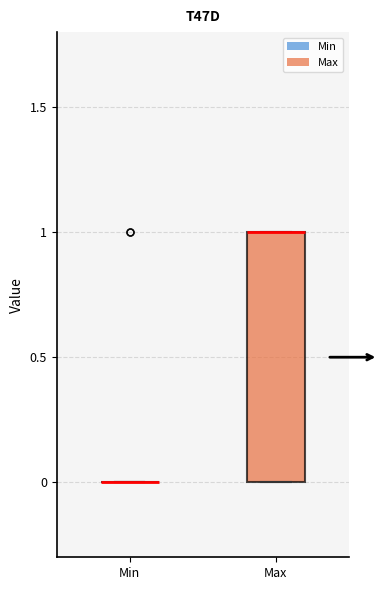

Reading left to right, transcribe this box plot: for each box, give where its median line is, the range the box spans, and where its two whiskers end, as read against the y-axis. The values are not printed on the chart, so give them approximately, as read against the axis.

Min: box collapsed to a line at 0, whiskers 0 to 0
Max: median 1 (drawn on the box's upper edge), box 0 to 1, whiskers 0 to 1